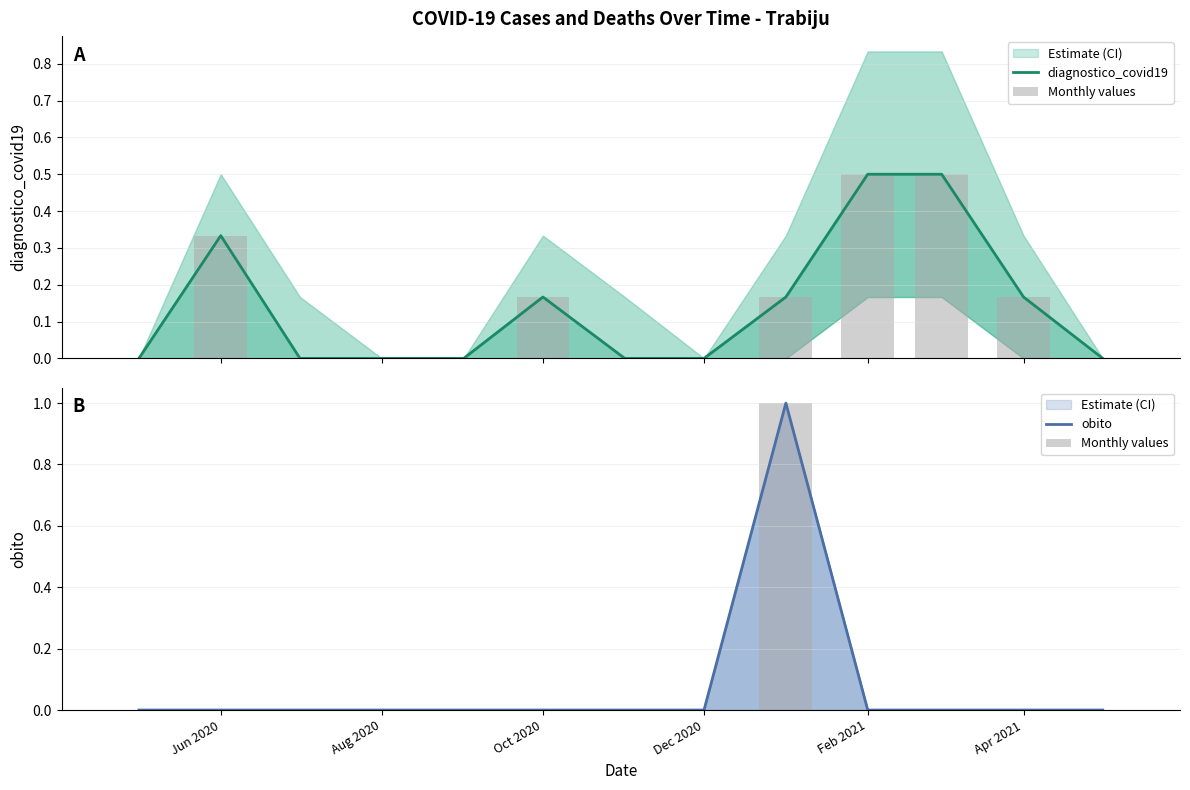

Is it true that obito equals -0.5 at Feb 2021?

False